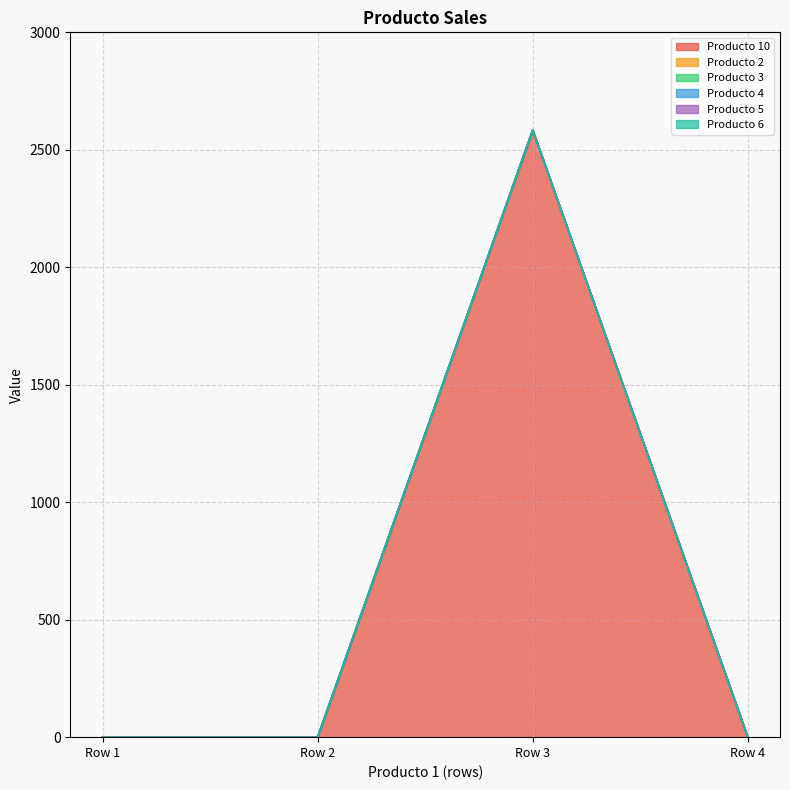

How many lines are shown in the chart?

6